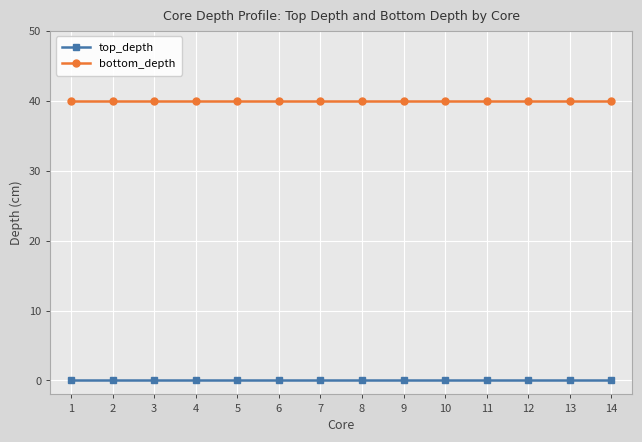

What is the lowest value of the bottom_depth series?

40